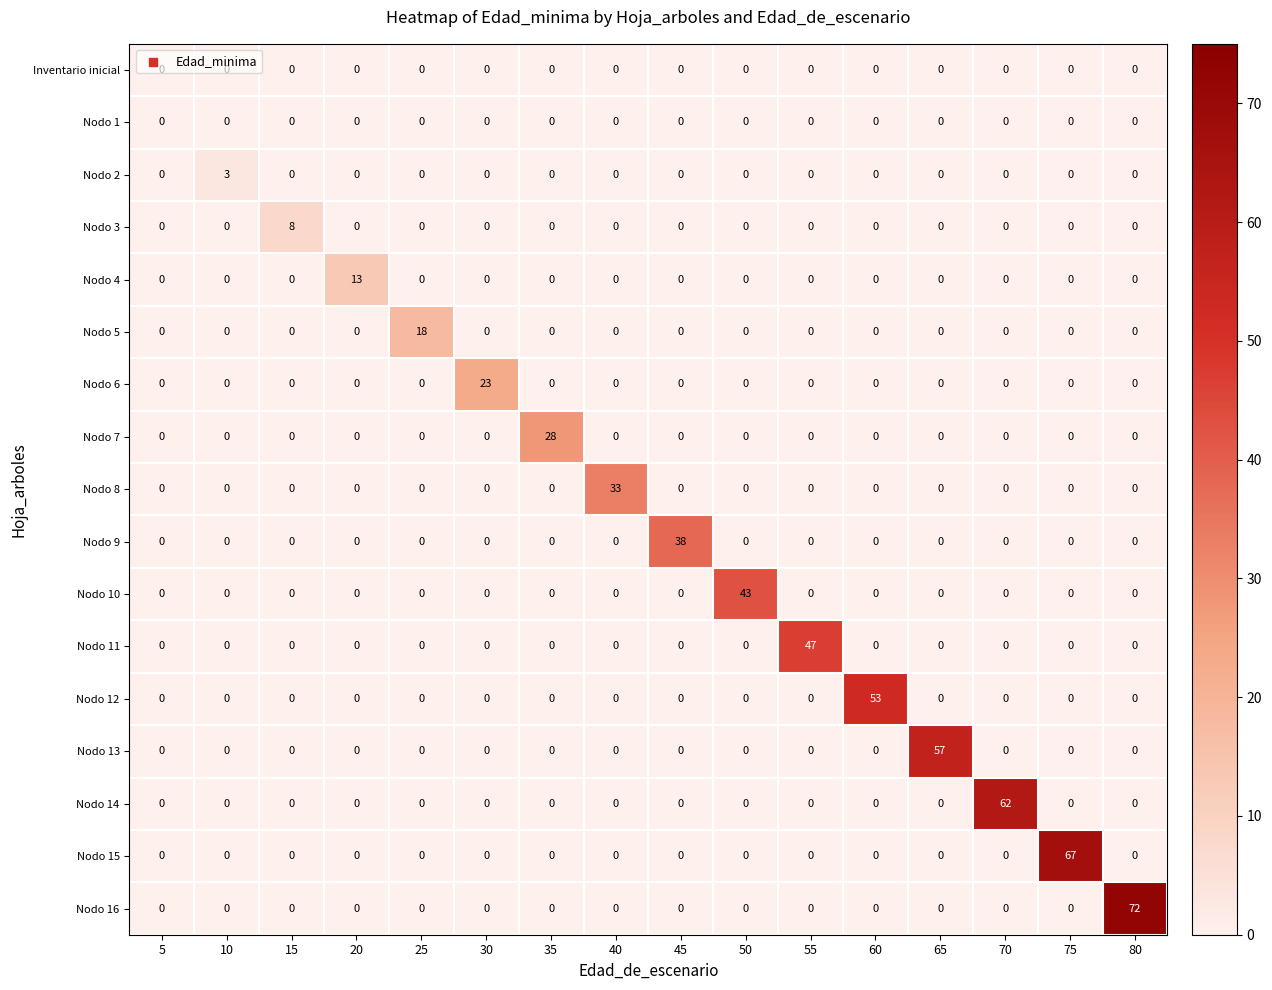

Between 60 and 65, which series saw the biggest shift?

Nodo 13